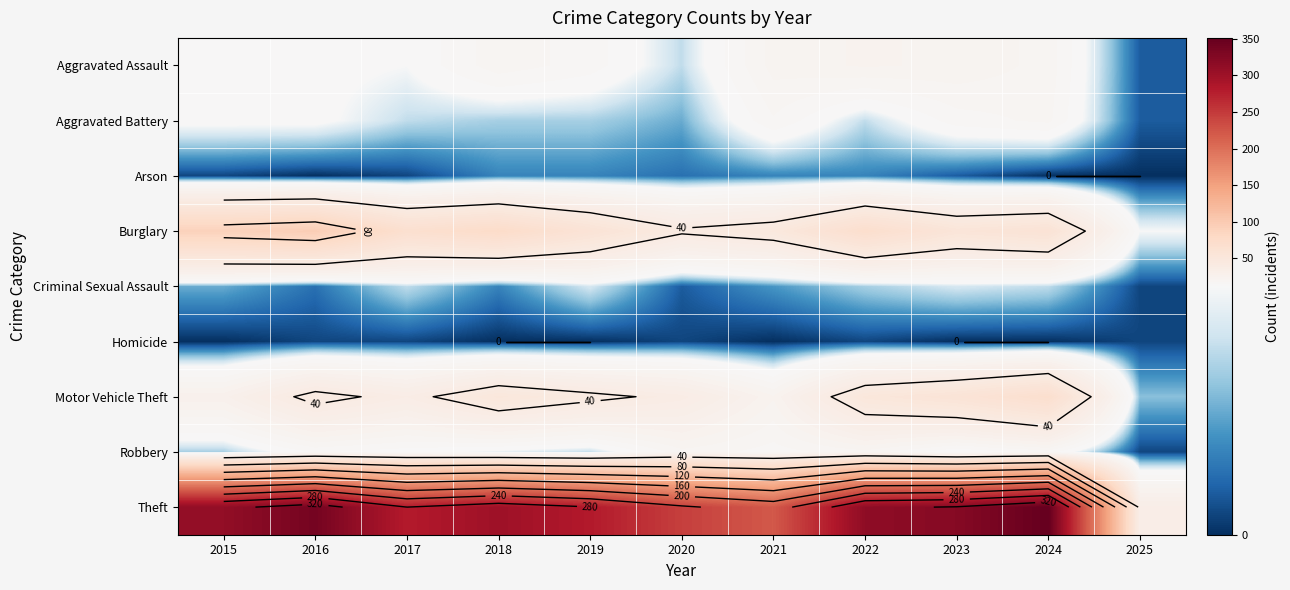

What is the spread (max minus min) of values at 2017?

279